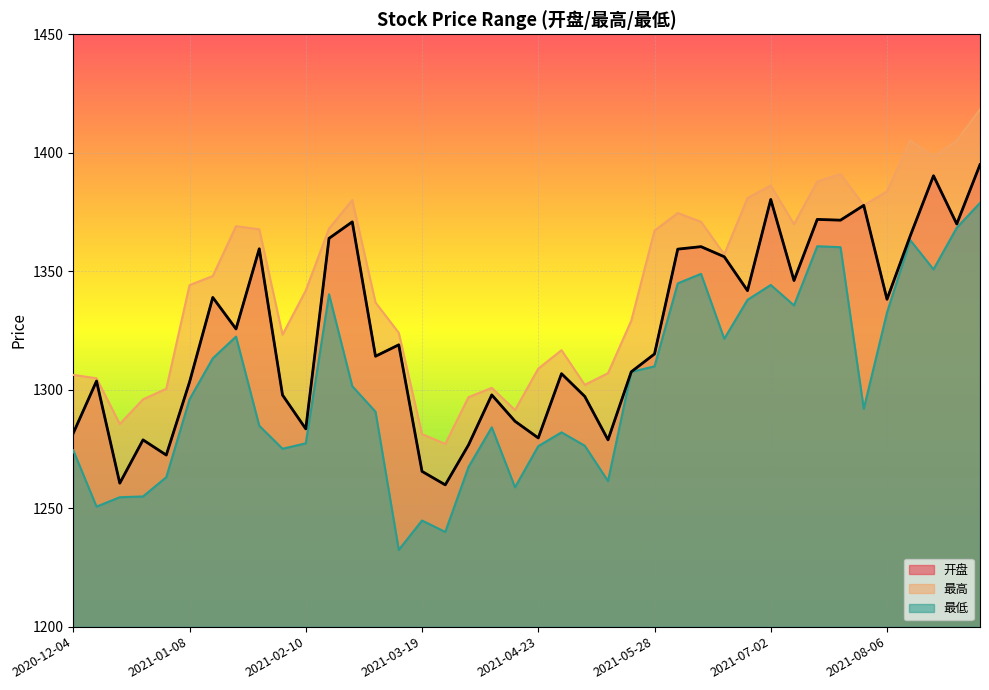

At which label does 最低 first exceed 1295?

2021-01-08